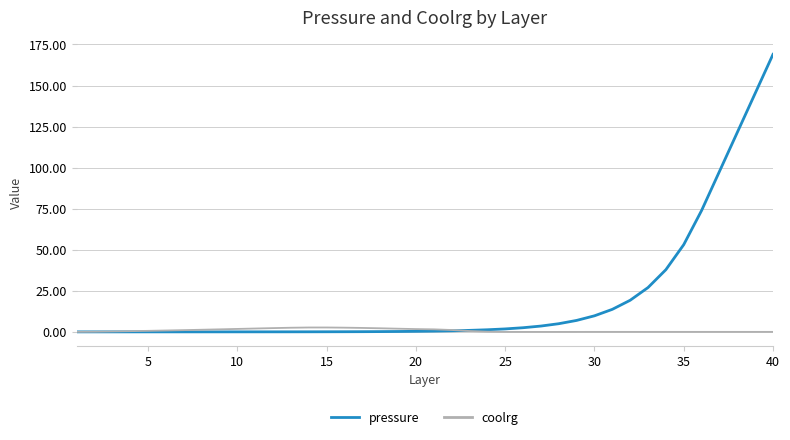

What is the maximum value for pressure?

169.0